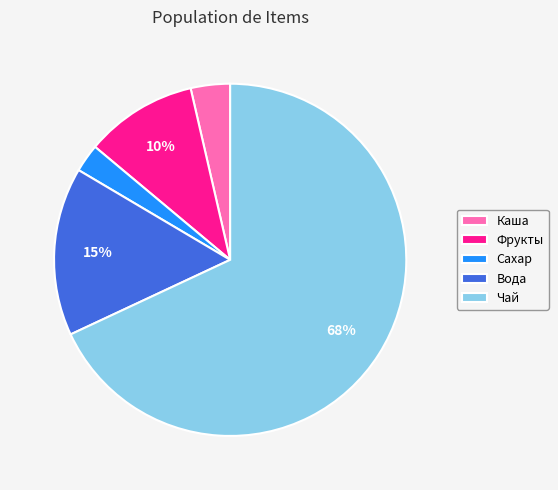

Is the sum of Чай and Фрукты greater than half?

Yes